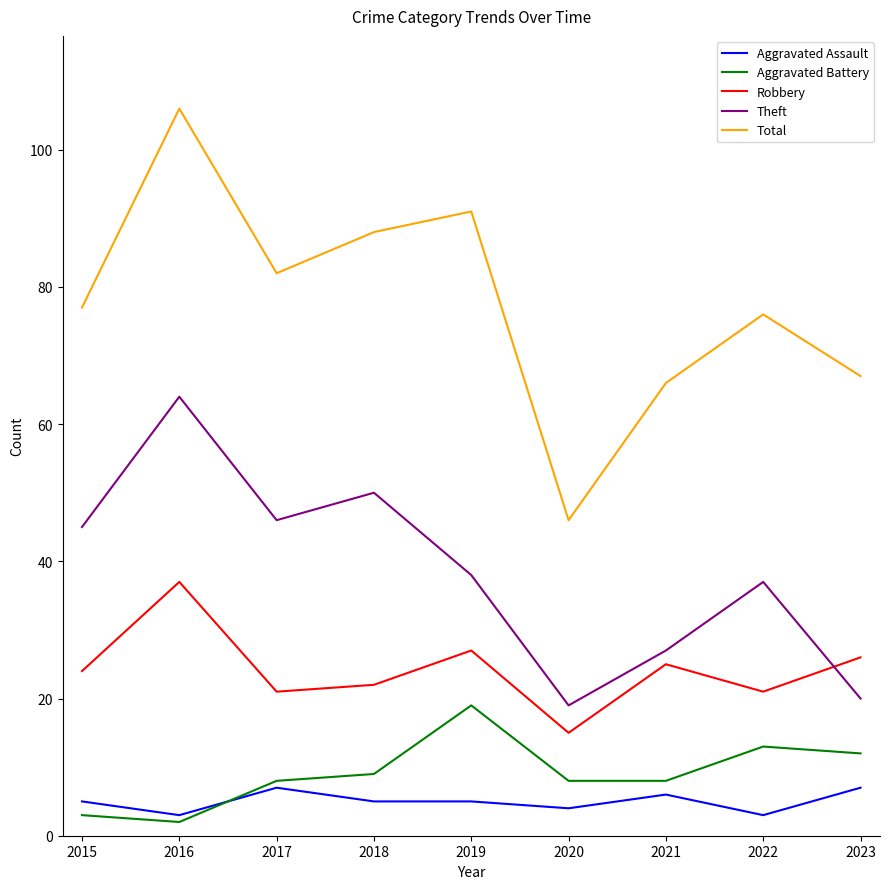

Rank the series by their maximum value, from lowest to highest.

Aggravated Assault, Aggravated Battery, Robbery, Theft, Total